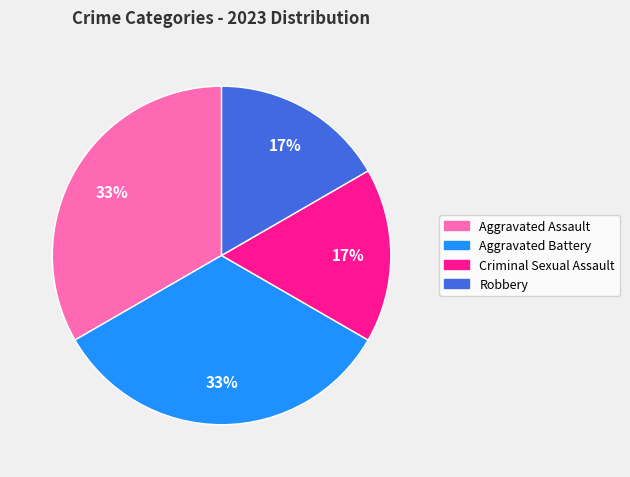

What is the ratio of the value at Criminal Sexual Assault to the value at Aggravated Battery?

0.5